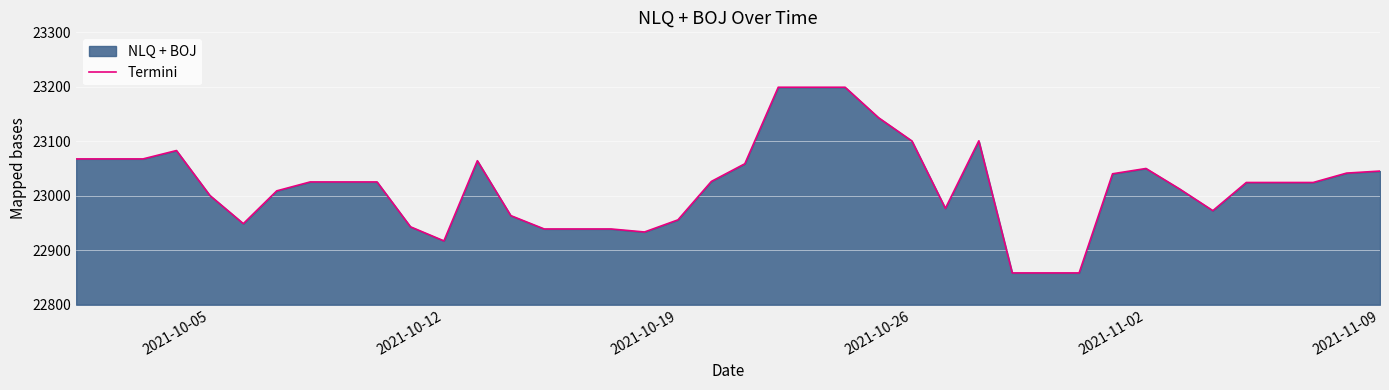

What is the value of the 15th point from the left?

22939.0